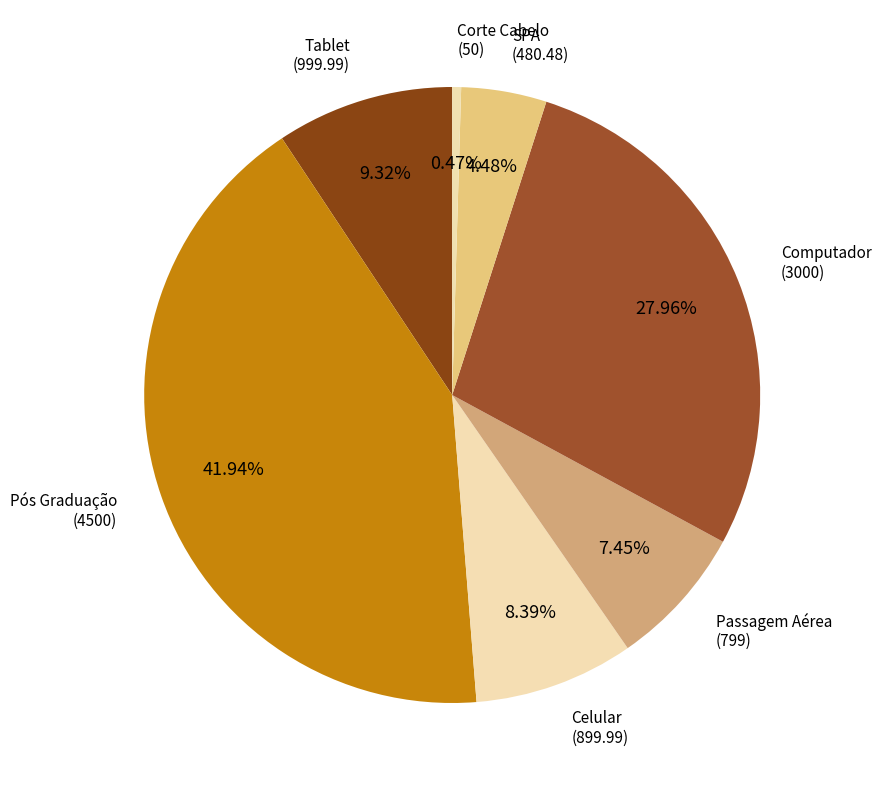

How many segments does this pie chart have?

7